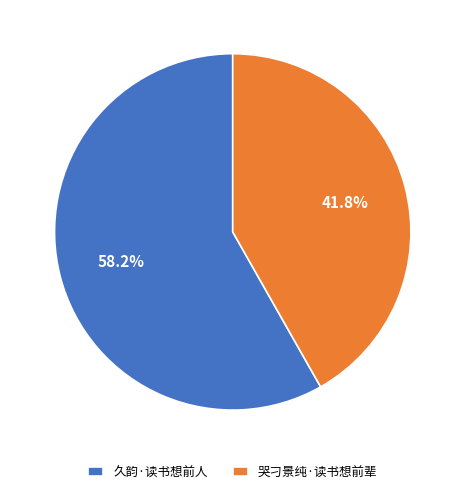

Which slice is the largest?

久韵·读书想前人